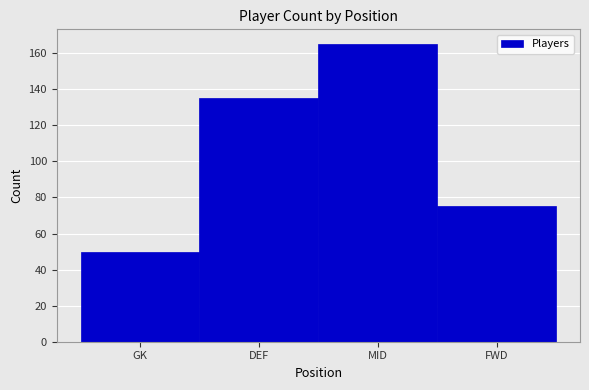

Reading left to right, transcribe all the data shown in this chart.

50	135	165	75